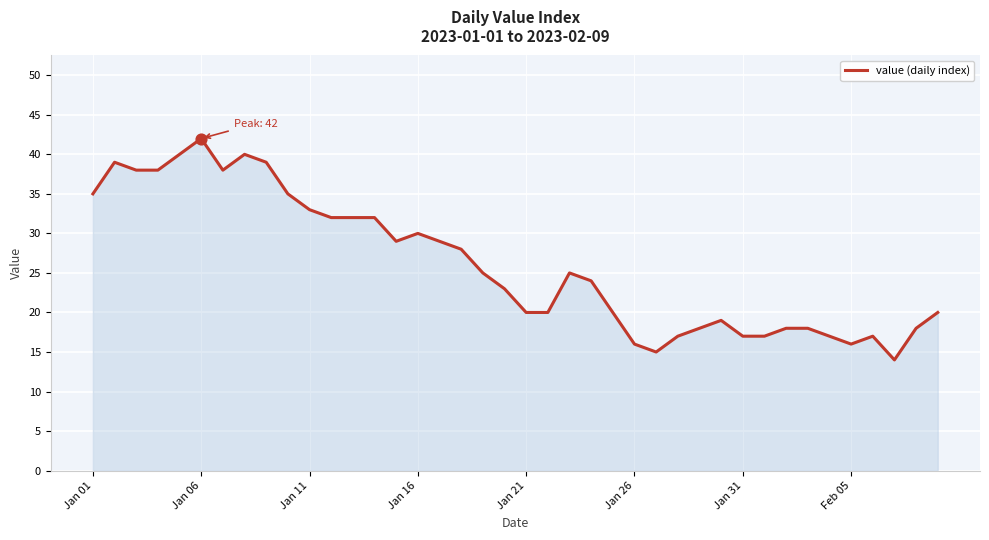

What is the maximum value shown in the chart?

42